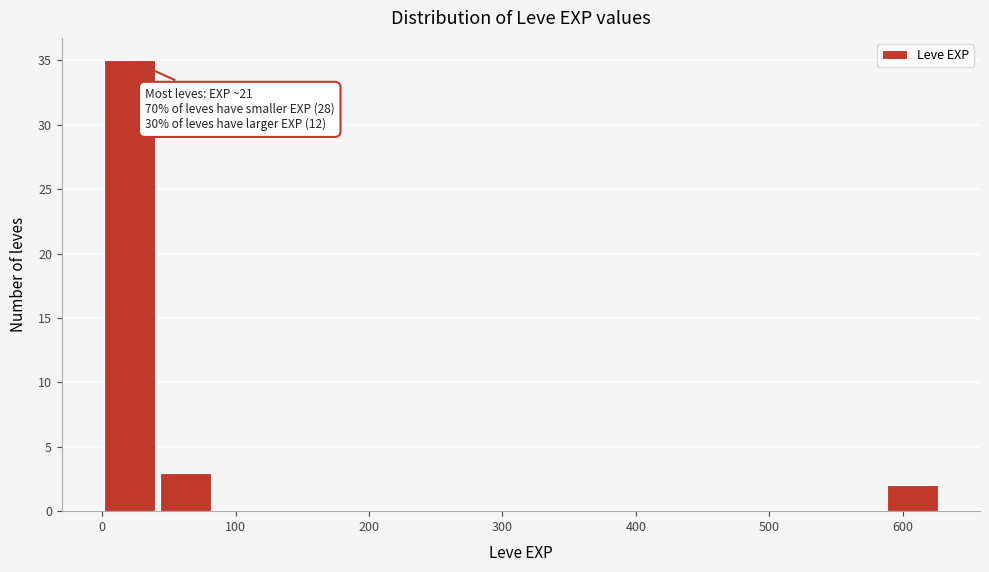

Which range on the x-axis has the tallest bar?

0 to 40